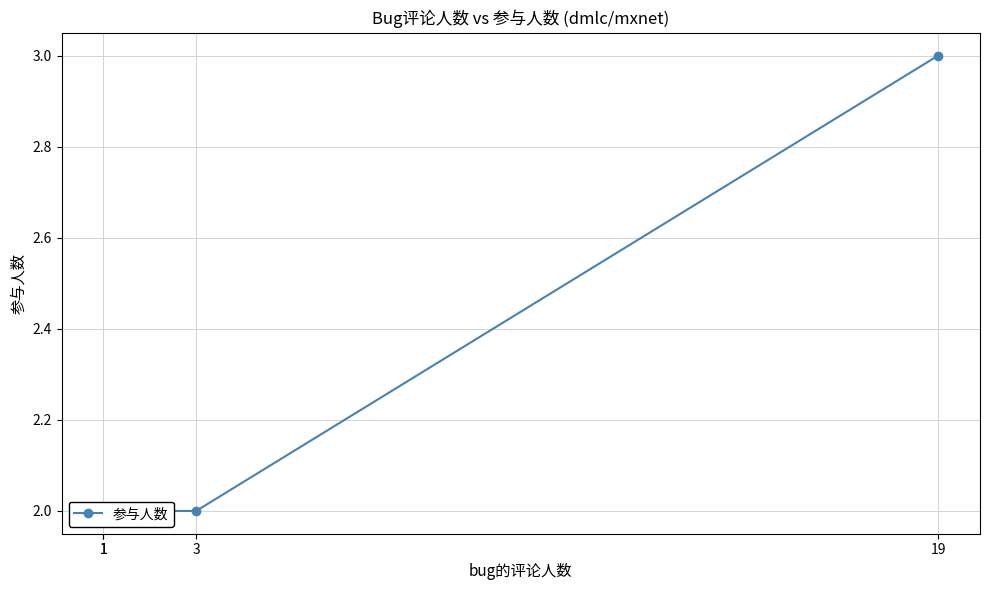

Rank the categories by value from highest to lowest.

19, 3, 1, 1